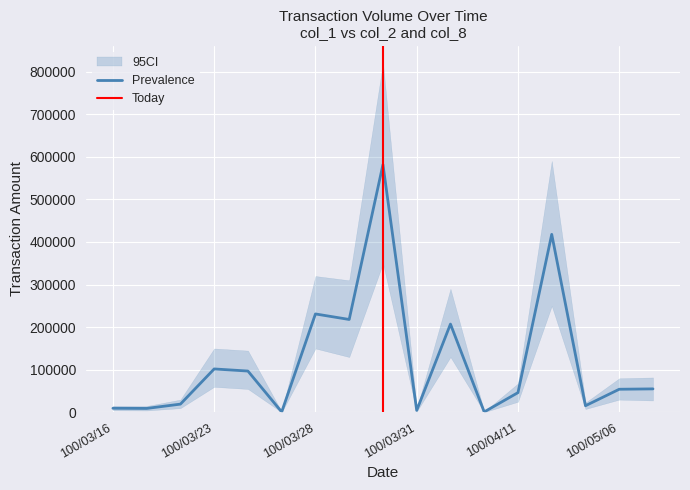

Reading right to left, extract all data points from this chart.

100/05/09=55180	100/05/06=54320	100/04/13=15650	100/04/12=417840	100/04/11=46400	100/04/08=1120	100/04/07=207290	100/03/31=4700	100/03/30=581600	100/03/29=218090	100/03/28=231030	100/03/25=1050	100/03/24=97020	100/03/23=101970	100/03/21=19400	100/03/17=9300	100/03/16=9700